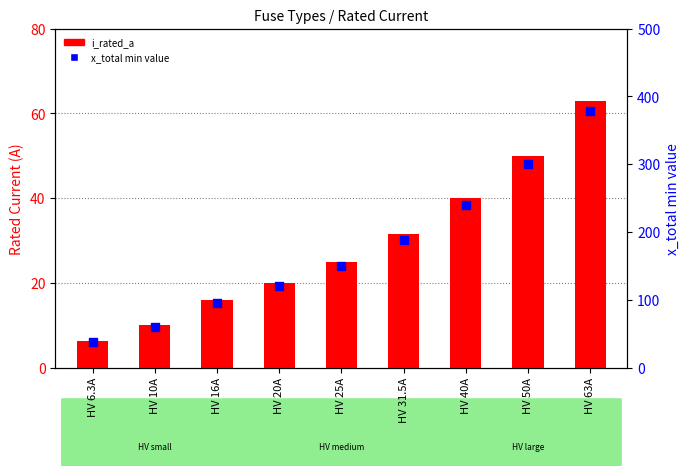

Is the value of x_total min value at HV 16A greater than the value of i_rated_a at HV 20A?

Yes